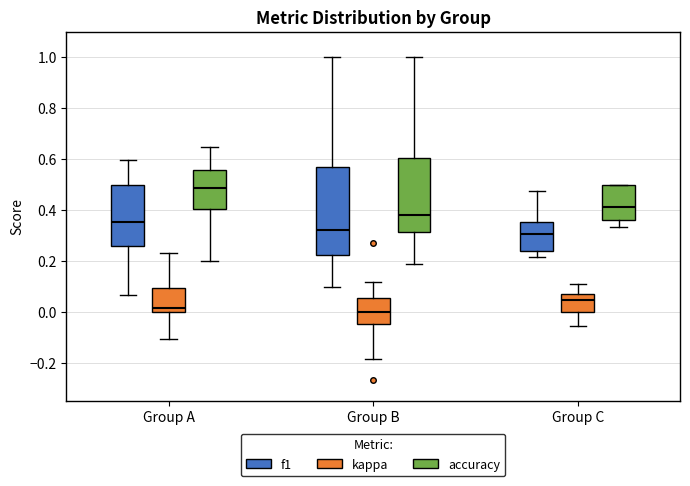

Reading left to right, read every box against the y-axis: the position of its median line, the range the box covers, and the ends of its whiskers. The values are not printed on the chart, so give them approximately, as read against the axis.

Group A (f1): median 0.36, box 0.26 to 0.50, whiskers 0.06 to 0.60
Group A (kappa): median 0.02, box 0.00 to 0.10, whiskers -0.10 to 0.24
Group A (accuracy): median 0.48, box 0.40 to 0.56, whiskers 0.20 to 0.64
Group B (f1): median 0.32, box 0.22 to 0.56, whiskers 0.10 to 1.00
Group B (kappa): median 0.00, box -0.04 to 0.06, whiskers -0.18 to 0.12
Group B (accuracy): median 0.38, box 0.32 to 0.60, whiskers 0.18 to 1.00
Group C (f1): median 0.30, box 0.24 to 0.36, whiskers 0.22 to 0.48
Group C (kappa): median 0.04, box 0.00 to 0.08, whiskers -0.06 to 0.12
Group C (accuracy): median 0.42, box 0.36 to 0.50, whiskers 0.34 to 0.50